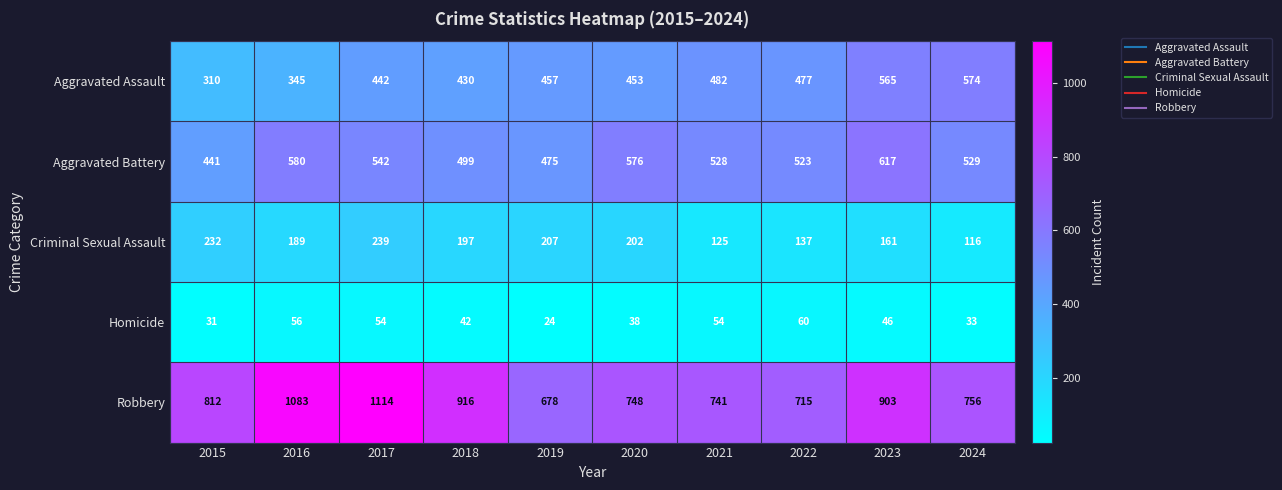

What is the spread (max minus min) of values at 2017?

1060